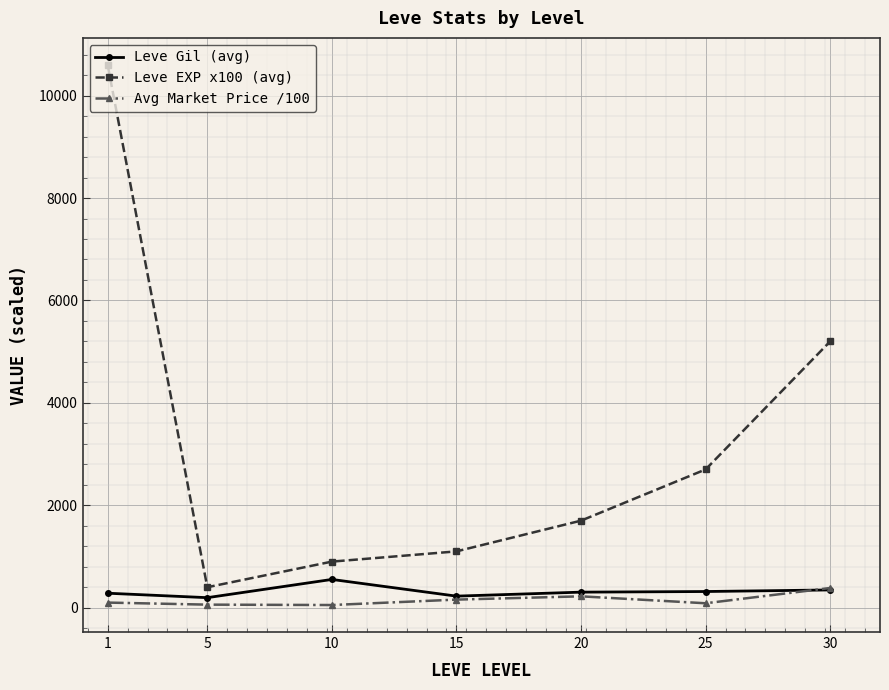

What is the value of the Leve Gil (avg) point at the 6th from the left?

316.0